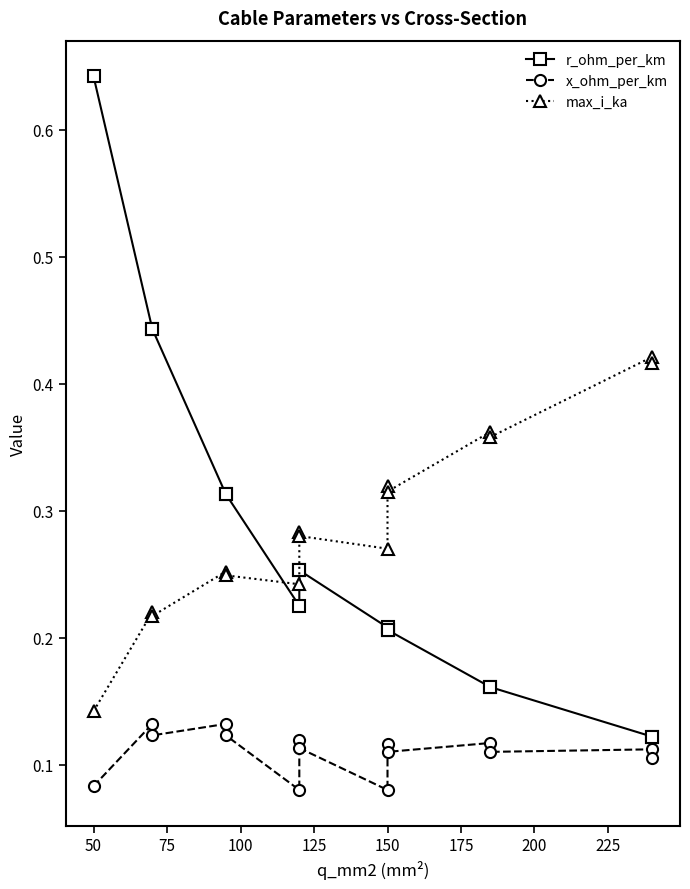

Count the number of categories in the chart.

15